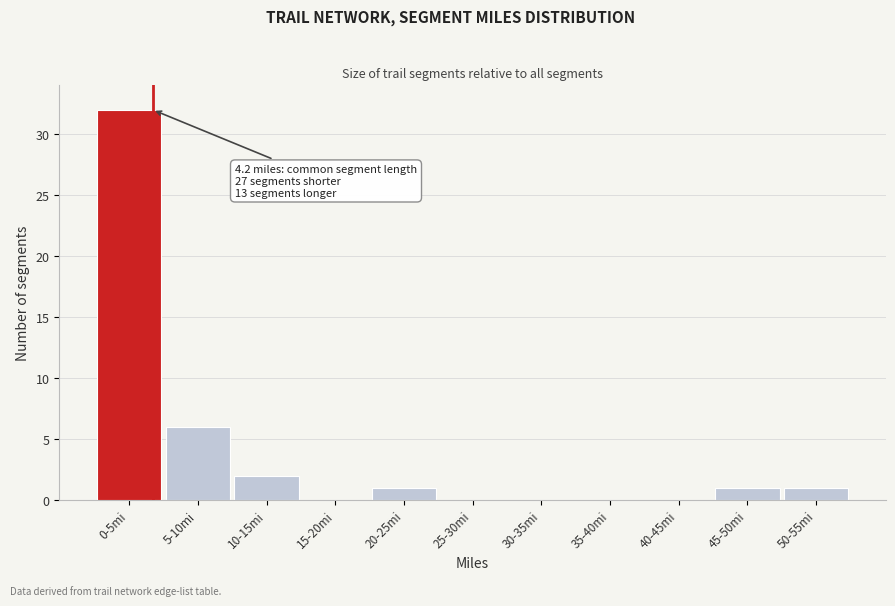

Reading left to right, what are all the values shown in this chart?

0-5mi=32	5-10mi=6	10-15mi=2	15-20mi=0	20-25mi=1	25-30mi=0	30-35mi=0	35-40mi=0	40-45mi=0	45-50mi=1	50-55mi=1